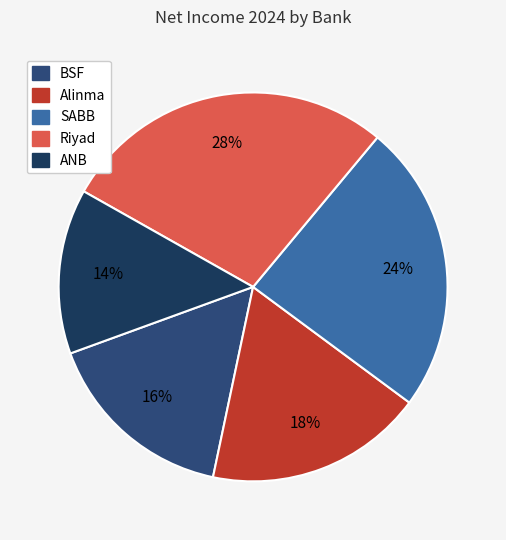

To the nearest percent, what is the difference between the BSF and Alinma slice percentages?

2%